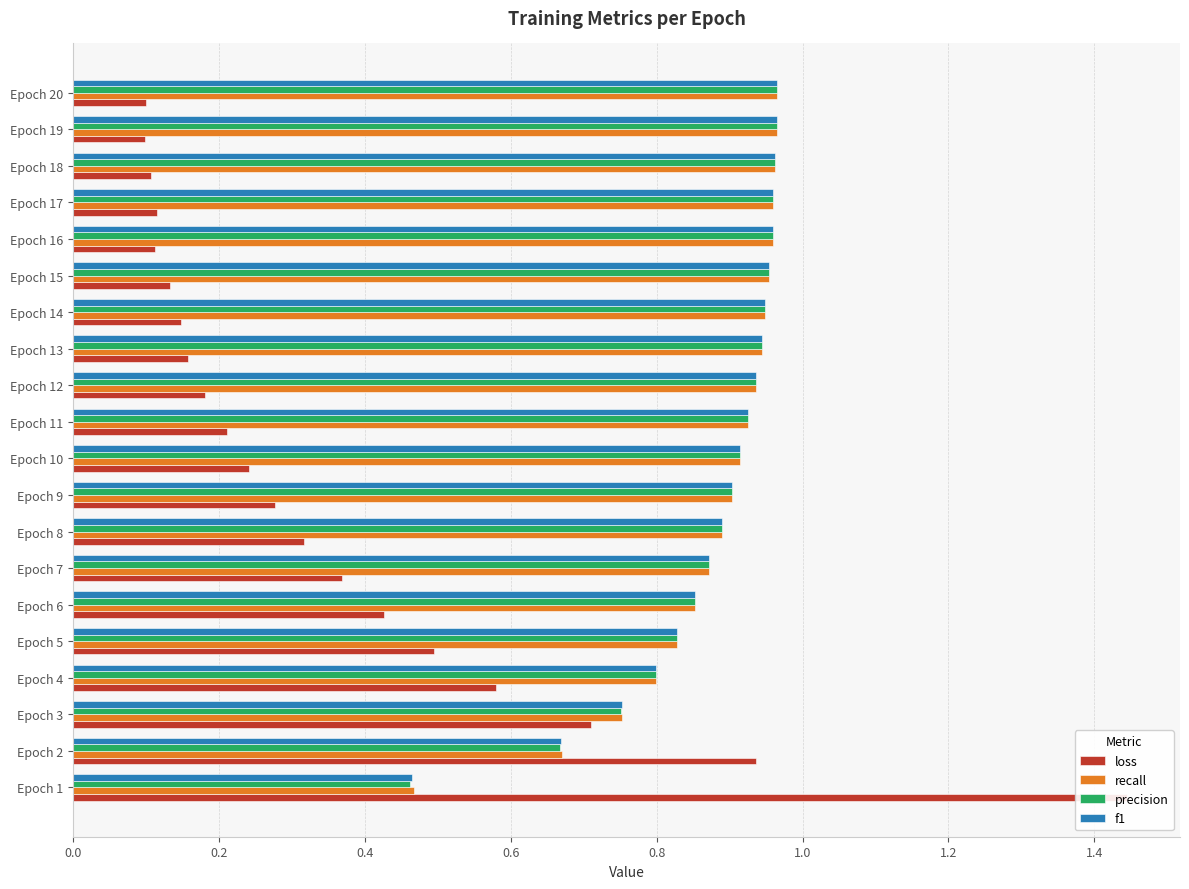

Which series has the largest total across all categories?

recall